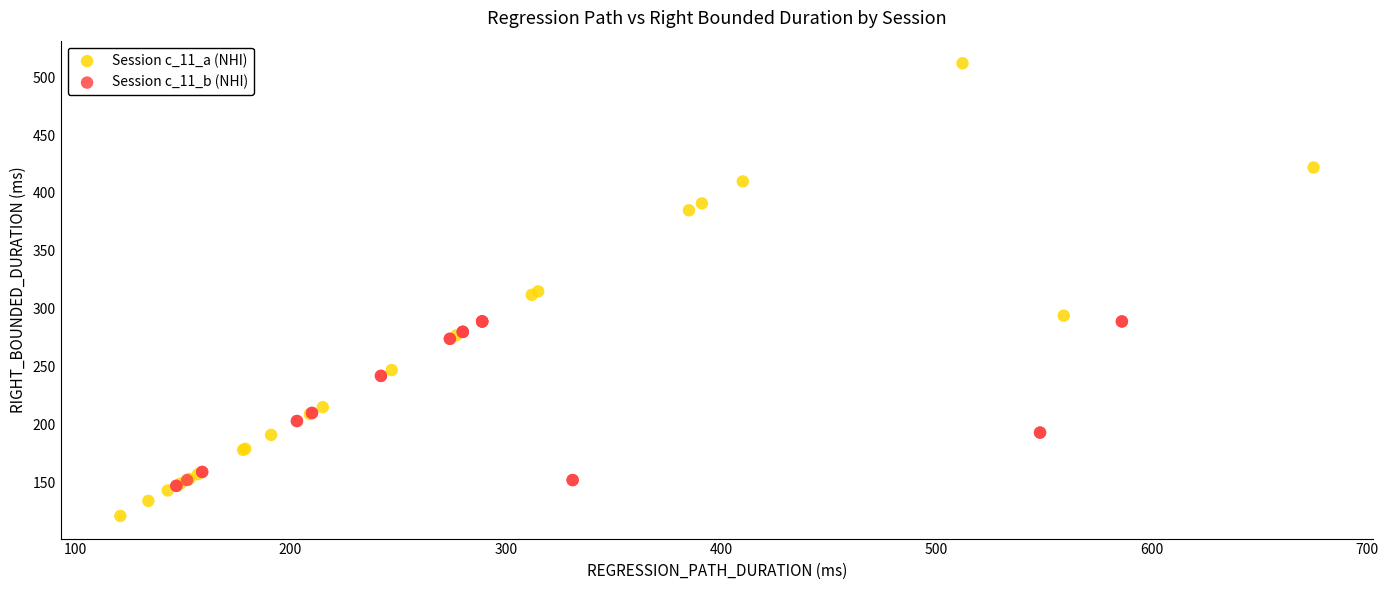

Which series reaches the maximum Y coordinate?

Session c_11_a (NHI)